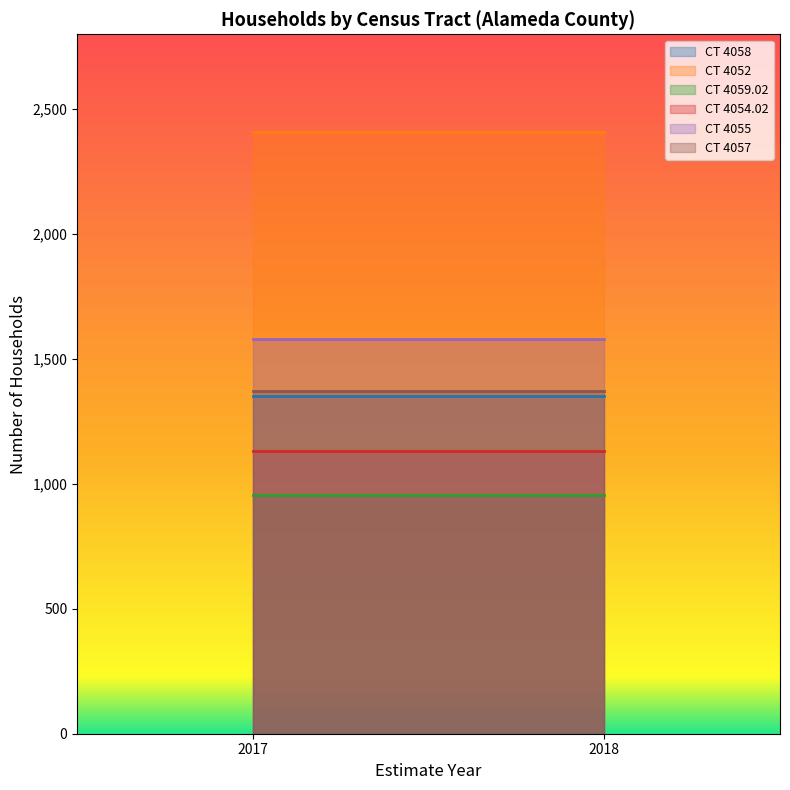

At which label does CT 4054.02 reach its minimum?

2017